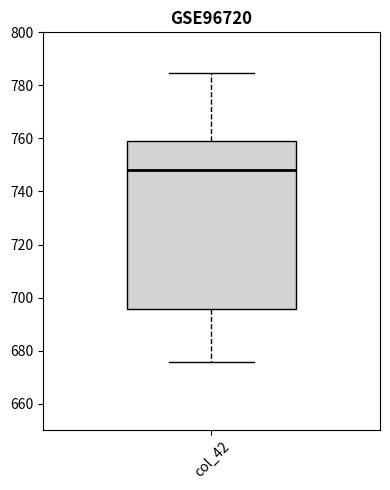

Read this box plot against the y-axis: the position of the median line, the range covered by the box, and the ends of both whiskers. The values are not printed on the chart, so give them approximately, as read against the axis.

median 748, box 696 to 758, whiskers 676 to 784